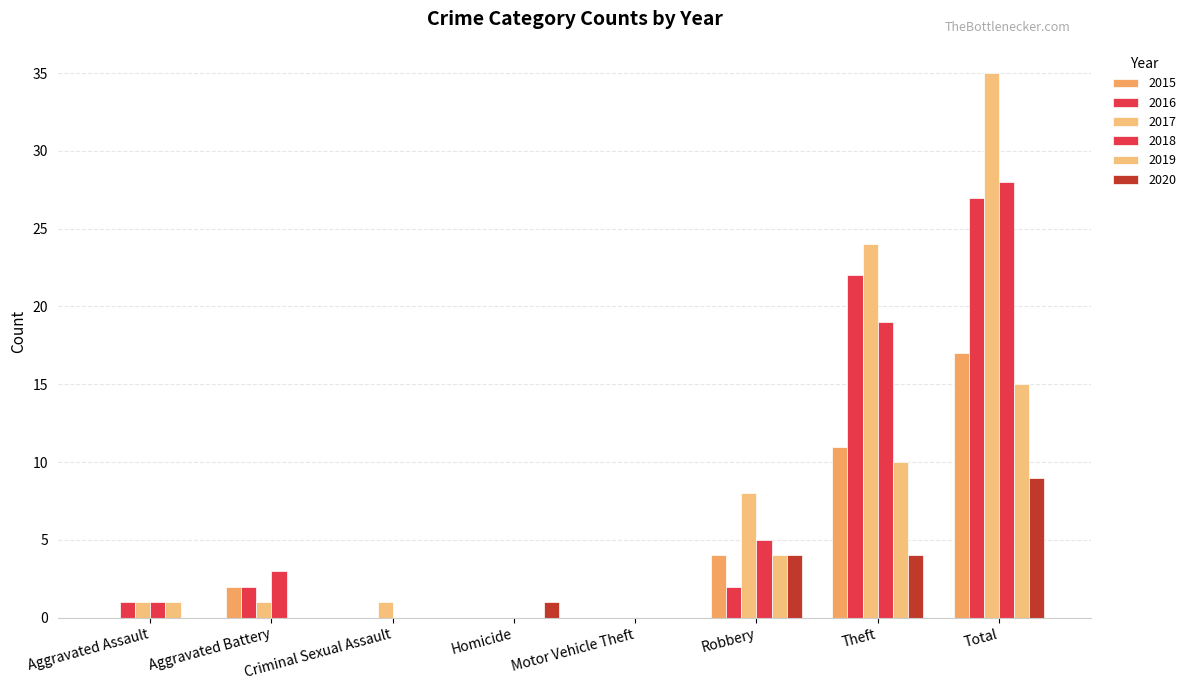

How many distinct data groups are displayed?

6